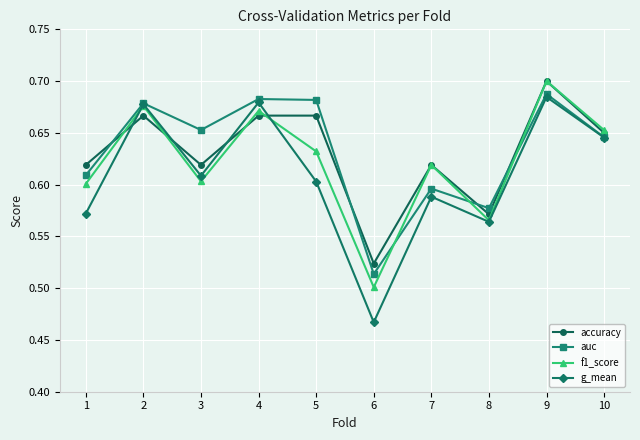

Which label corresponds to the smallest value in the chart?

6